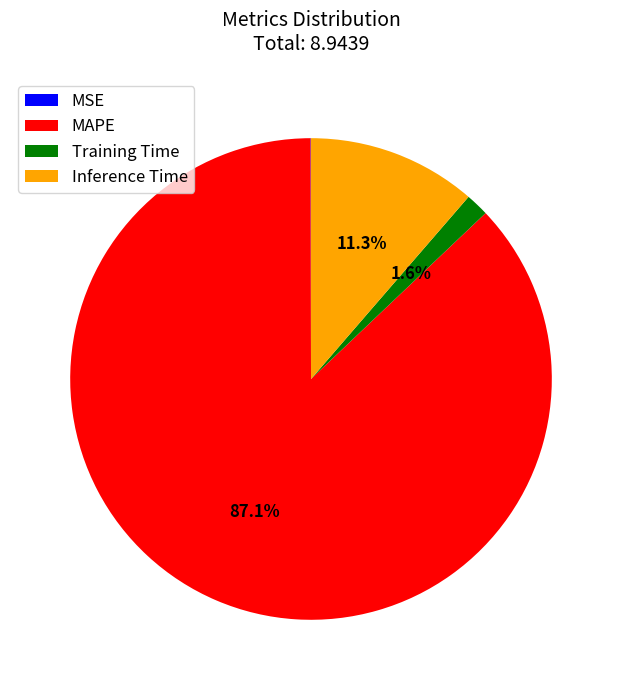

What portion of the pie excludes Inference Time?

88.7%